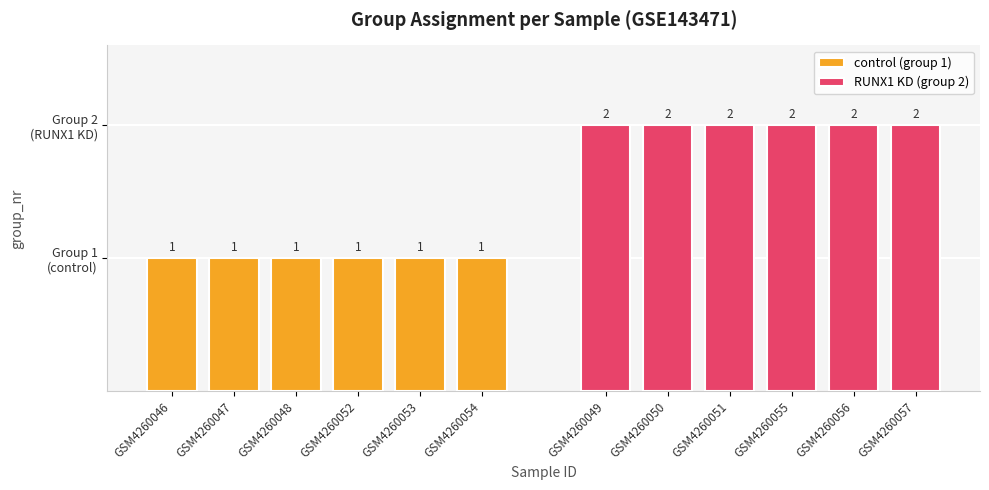

Between GSM4260046 and GSM4260047, which series saw the biggest shift?

control (group 1)